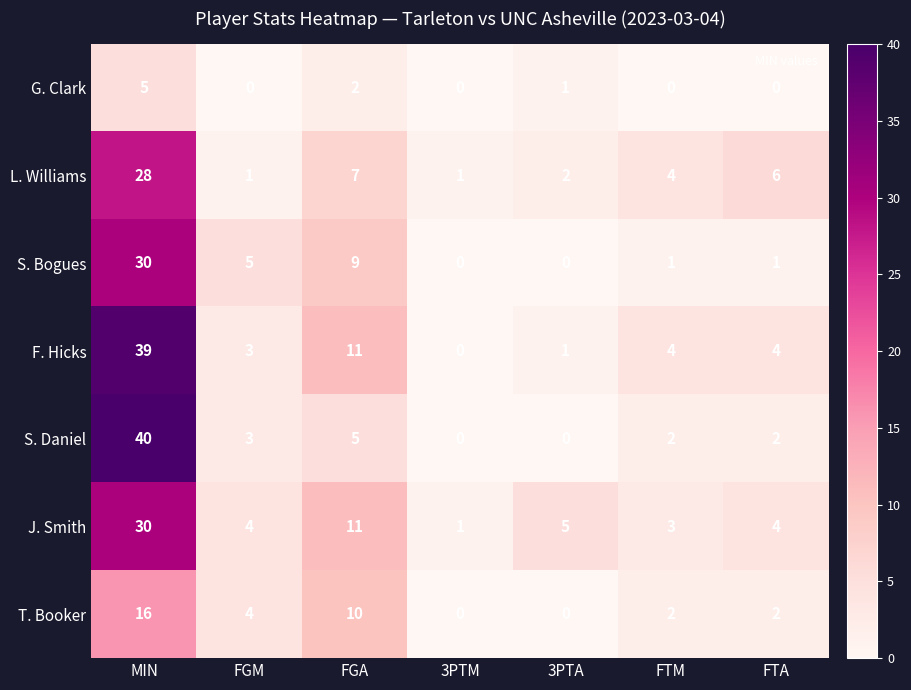

Which category has the highest value across all series?

MIN